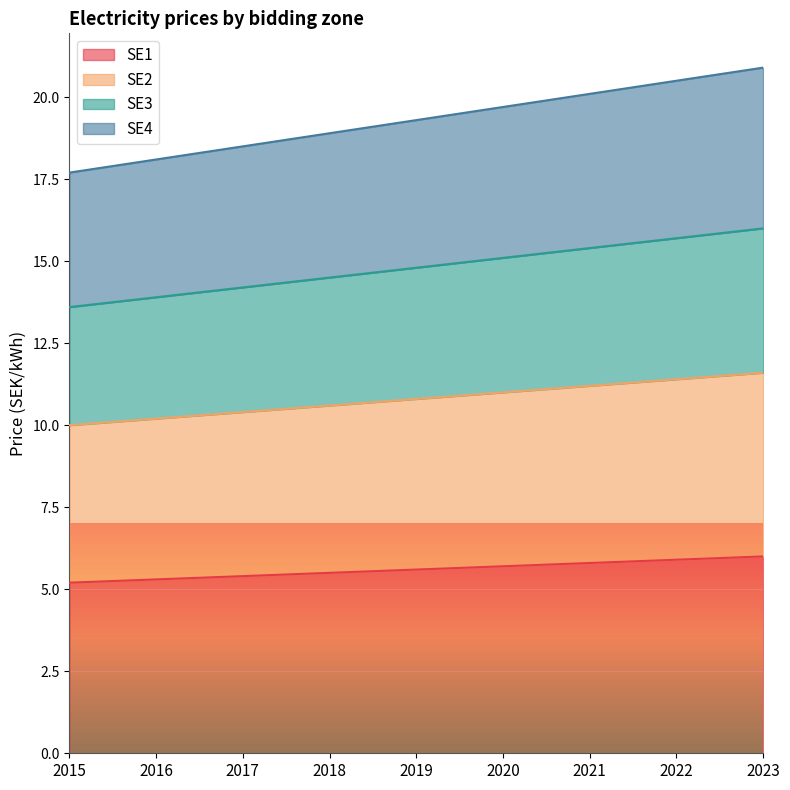

Which category has the lowest value across all series?

2015